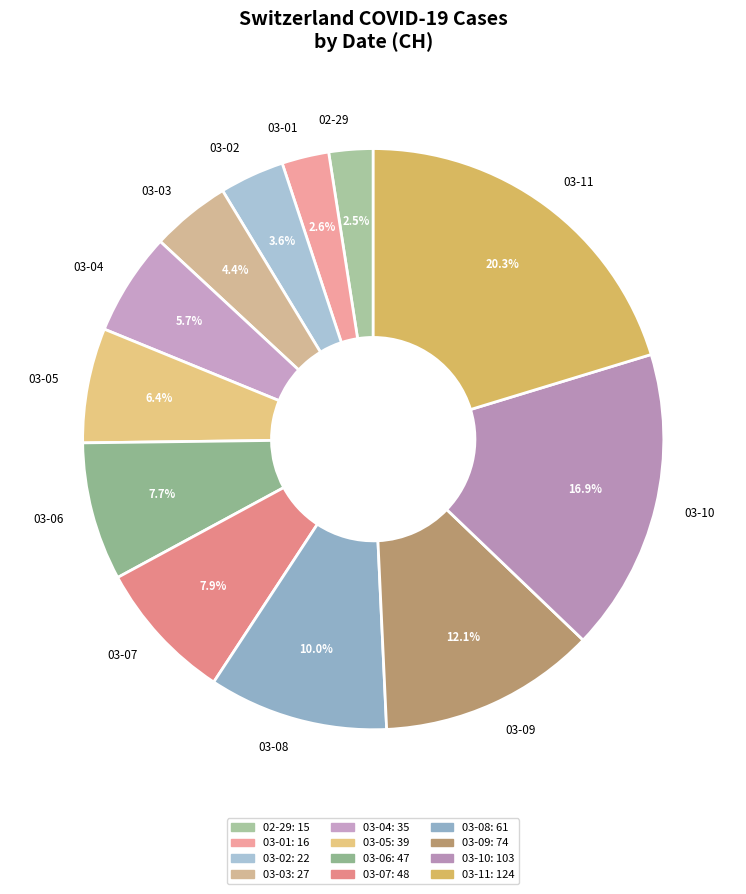

Is there any slice that represents more than half of the pie?

No